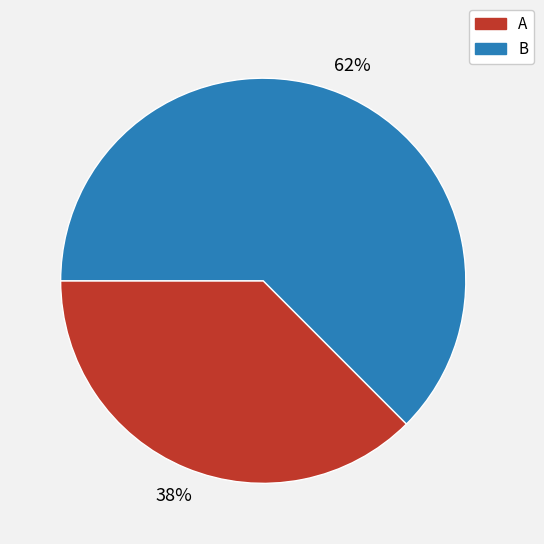

What is the smallest slice in the pie chart?

A